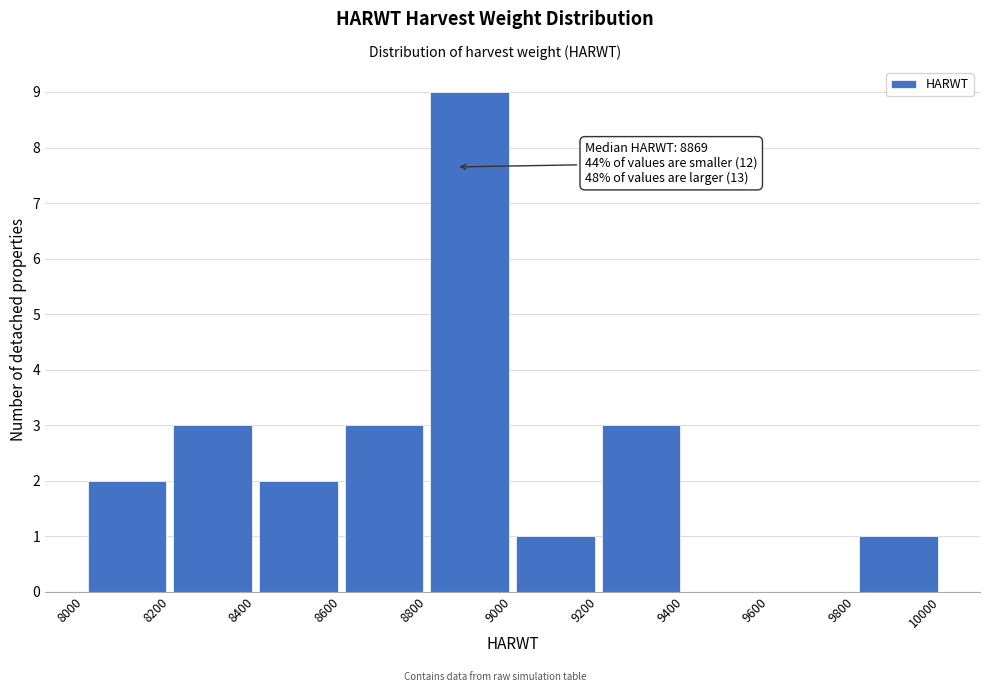

Over which range of the x-axis is the bar tallest?

8800 to 9000